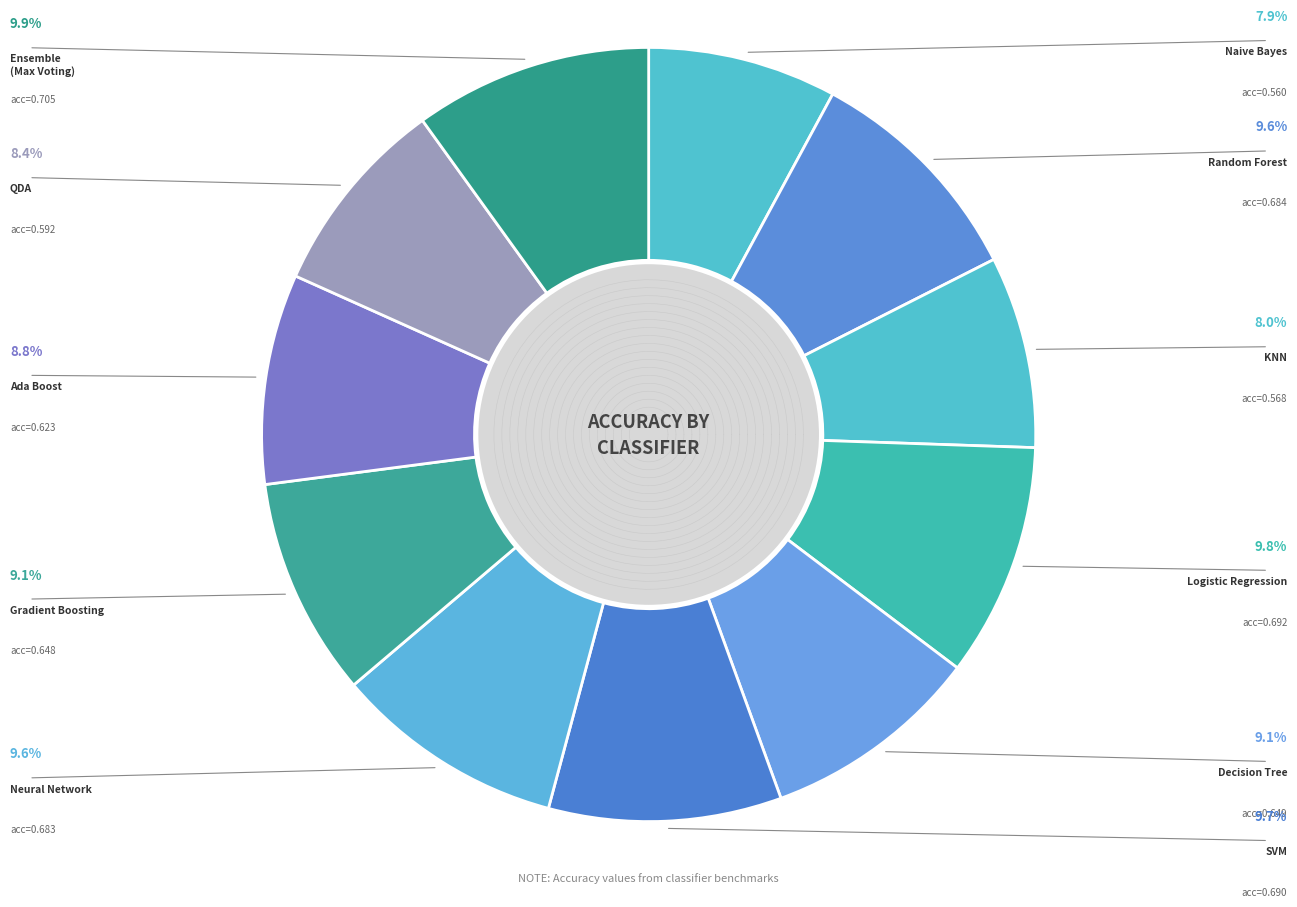

What is the change in value from Gradient Boosting to Ensemble Method (Max Voting)?

+0.1